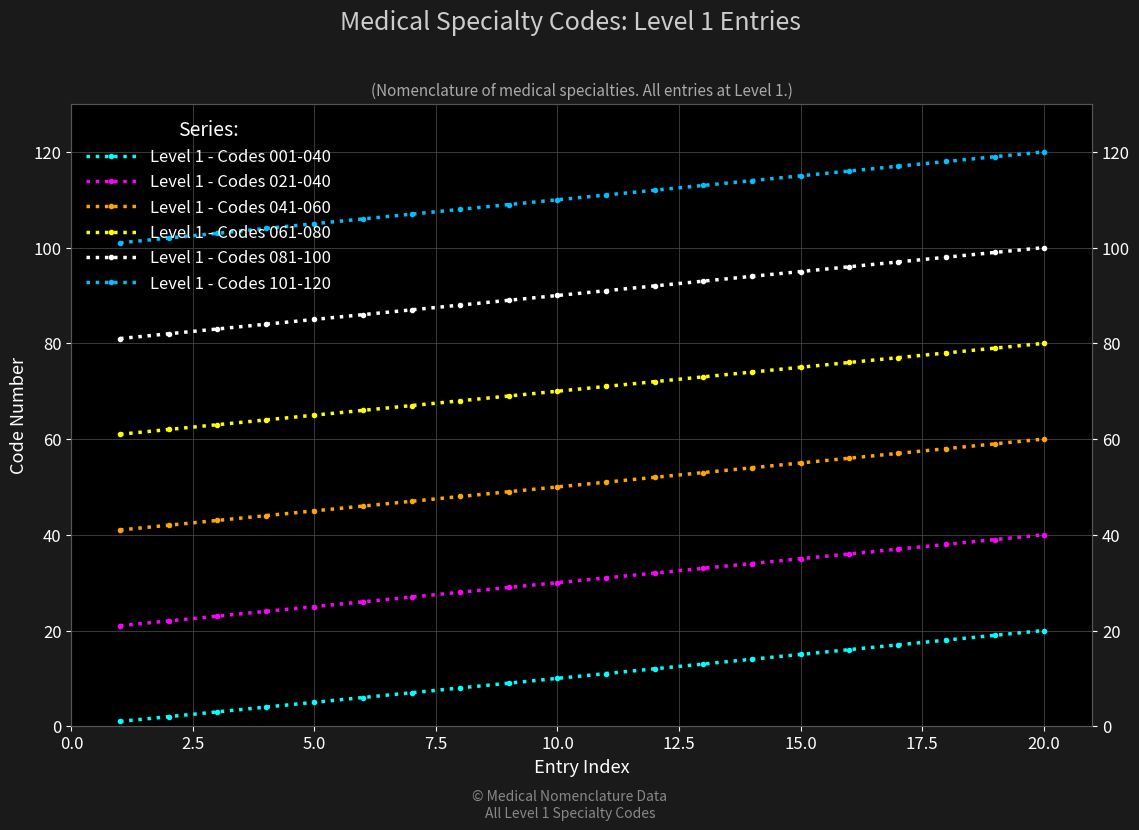

True or false: Level 1 - Codes 061-080 has more than 1 points higher than both neighbors.

False